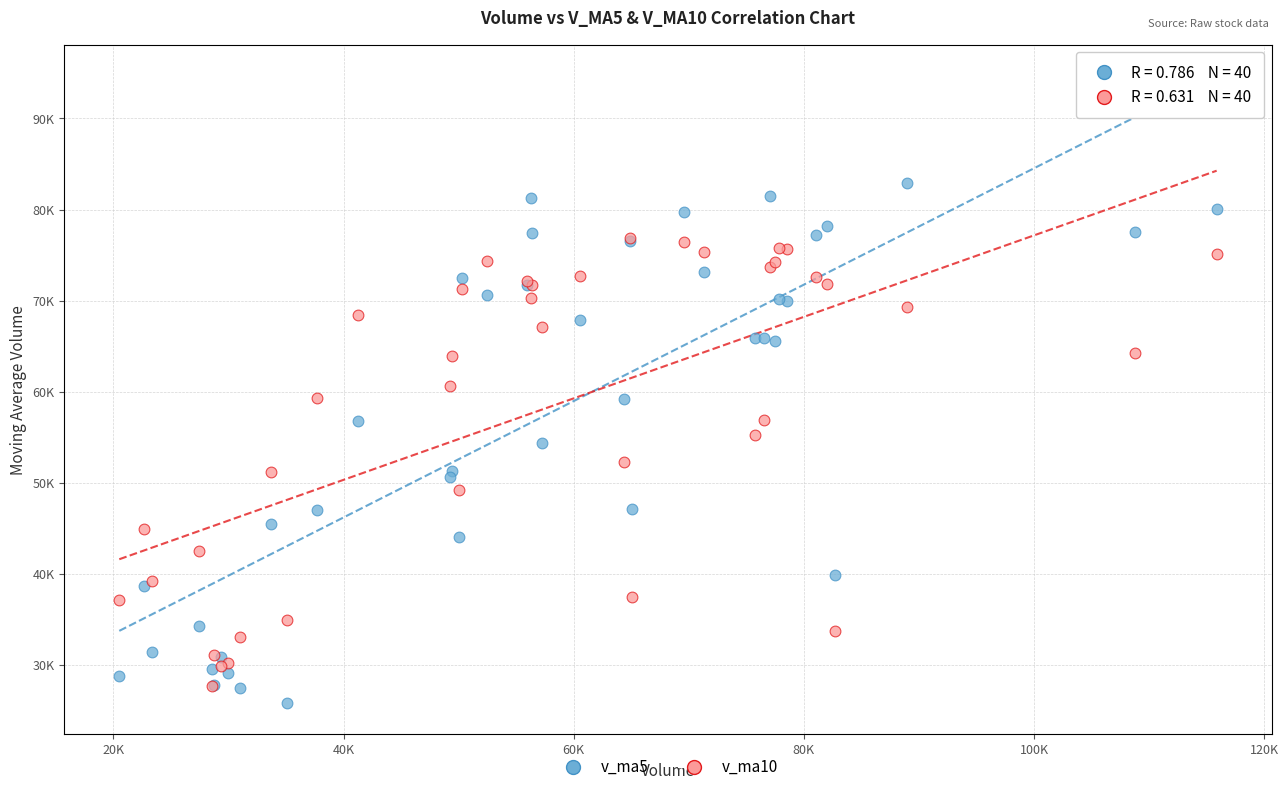

What are all the series names shown in the legend?

v_ma5, v_ma10